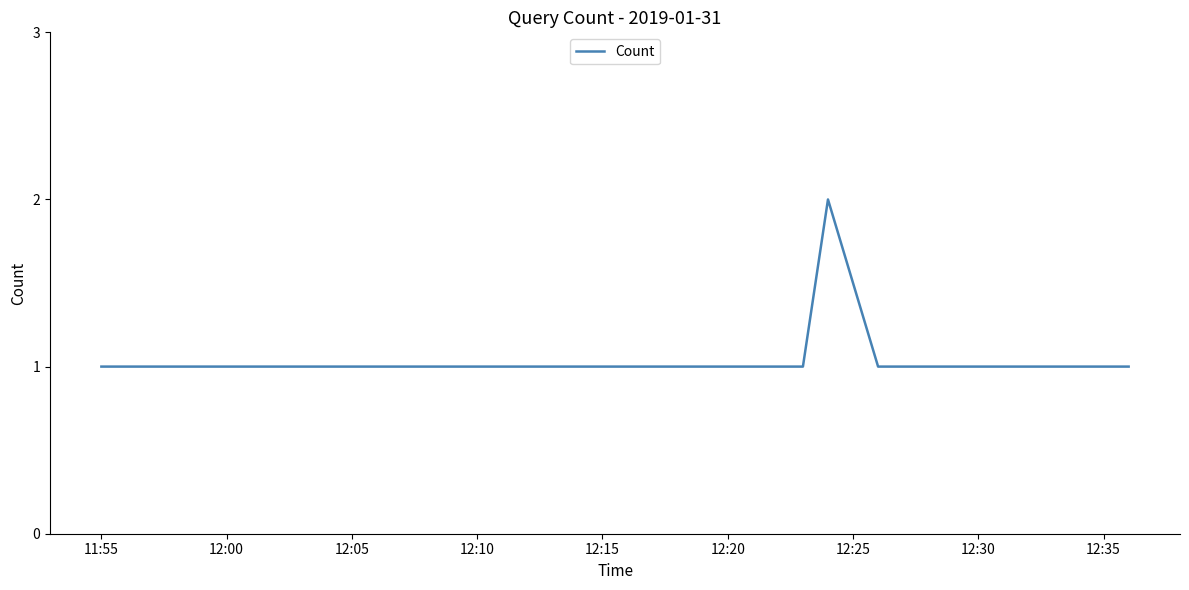

How many lines are shown in the chart?

1